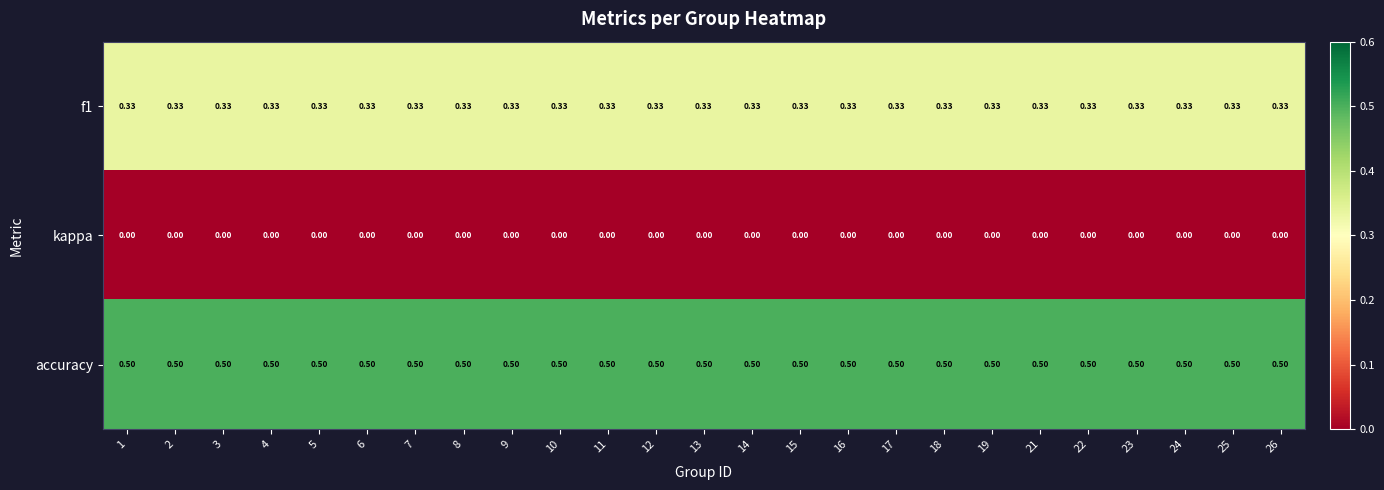

What is the spread (max minus min) of values at 7?

0.5